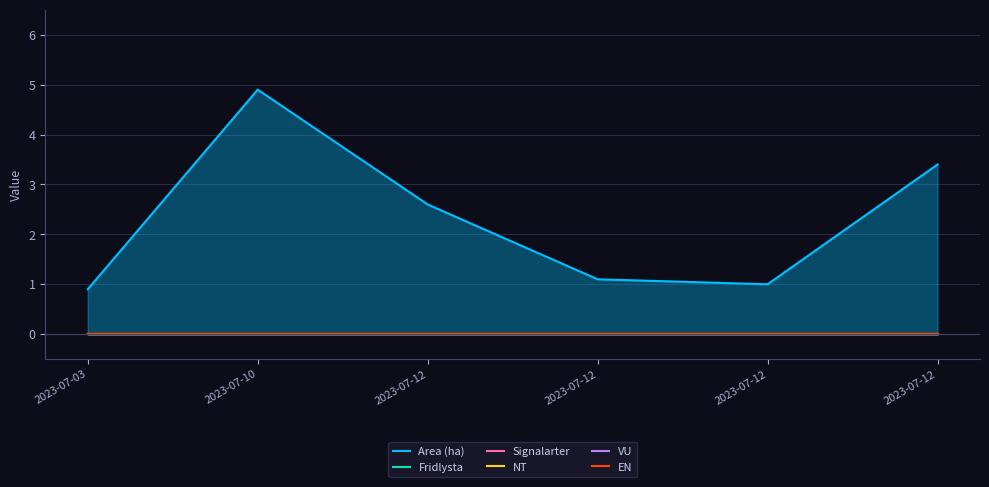

At which category is the sum across all series the highest?

2023-07-10